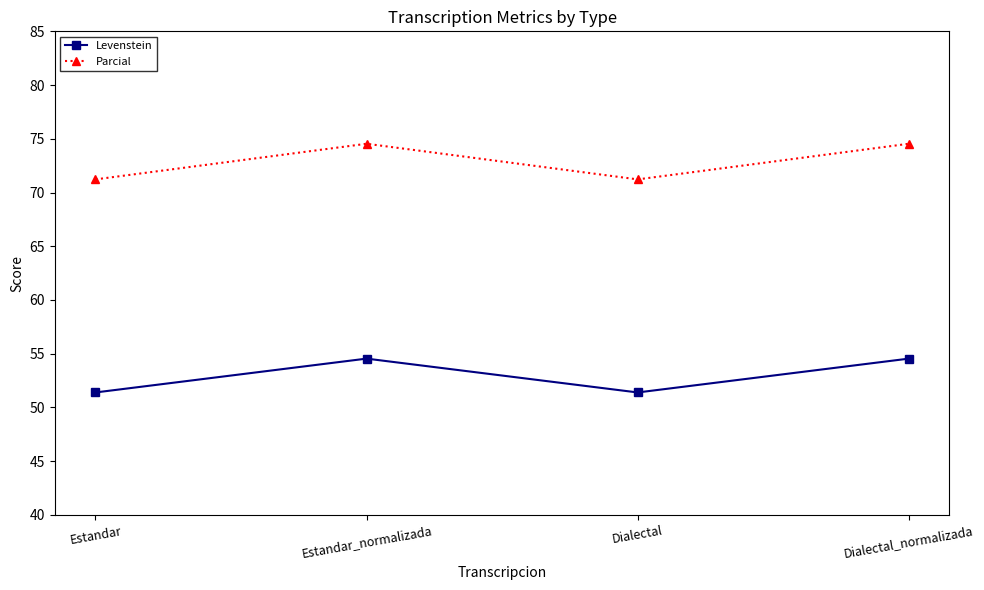

What is the label of the 4th point from the right?

Estandar